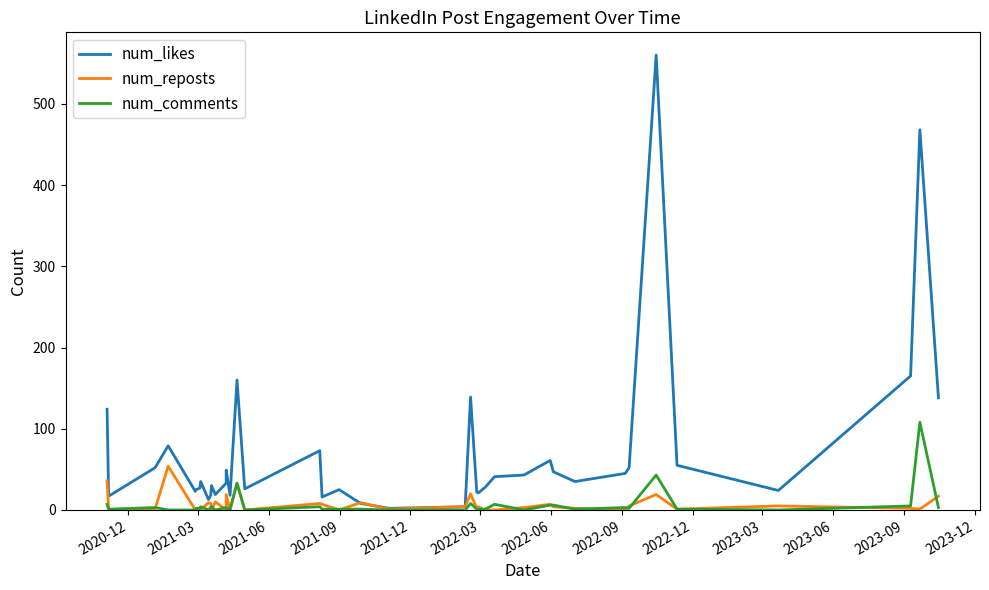

Does the chart display data point markers on the line(s)?

No